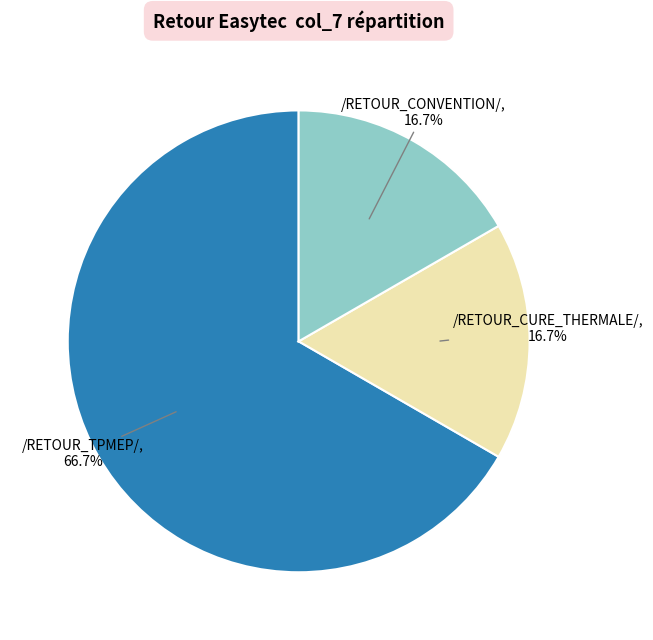

Does any single category account for the majority?

Yes